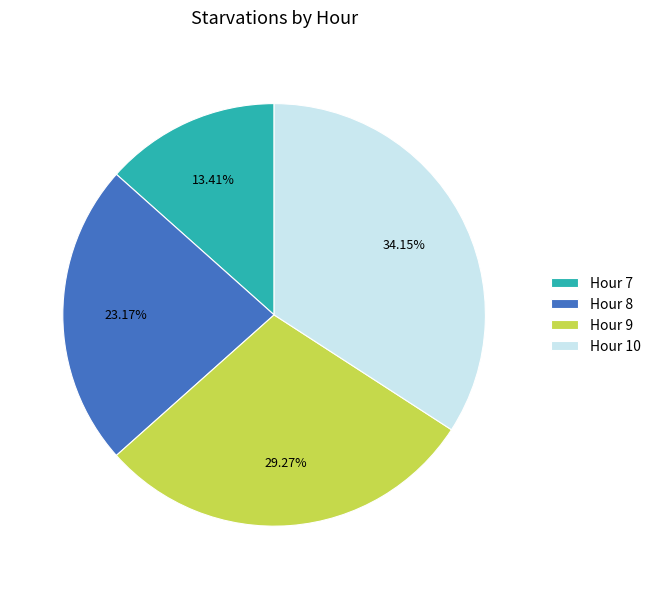

Rank the categories by value from lowest to highest.

Hour 7, Hour 8, Hour 9, Hour 10